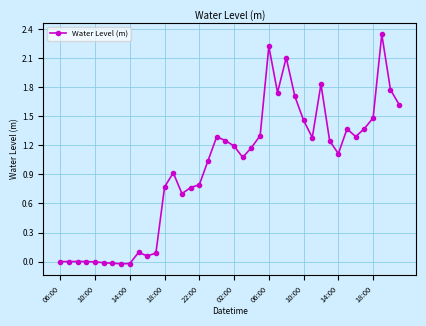

How many values exceed 1?

23